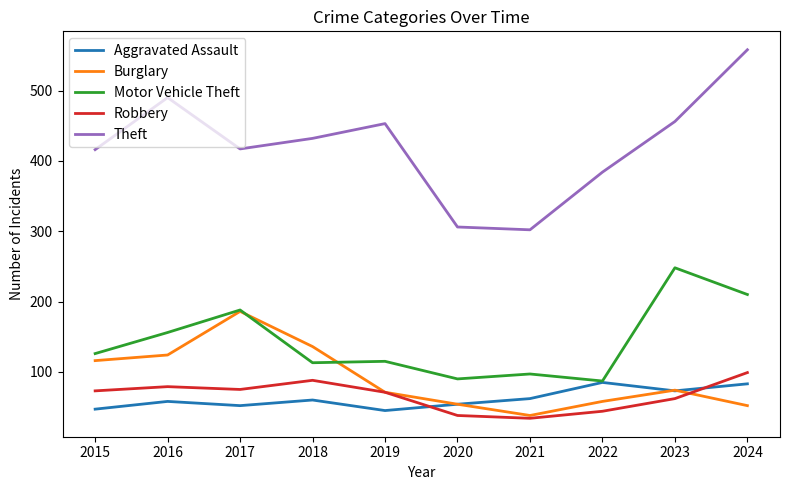

Which label corresponds to the largest value in the chart?

2024